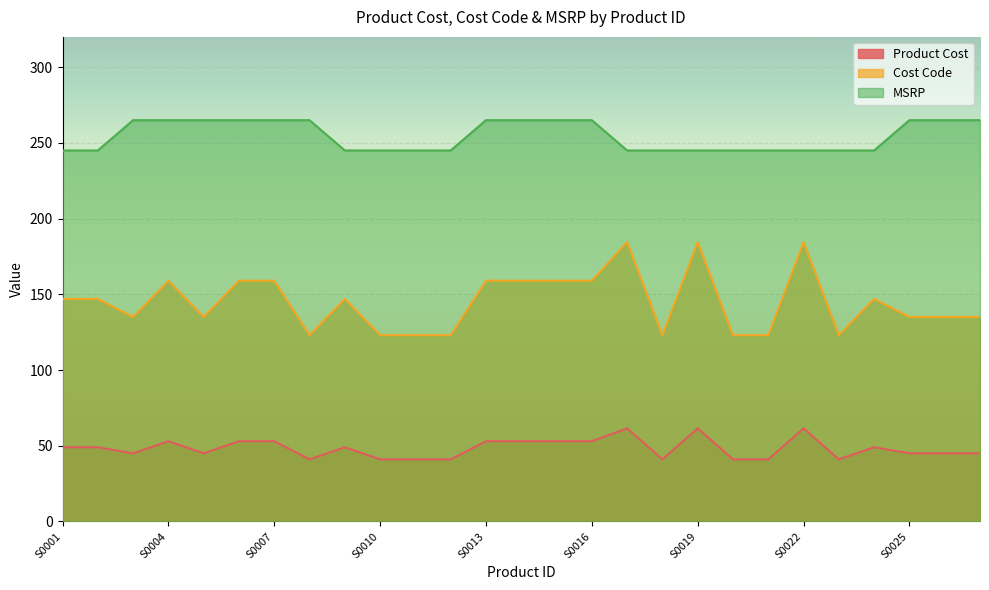

How many lines are shown in the chart?

3